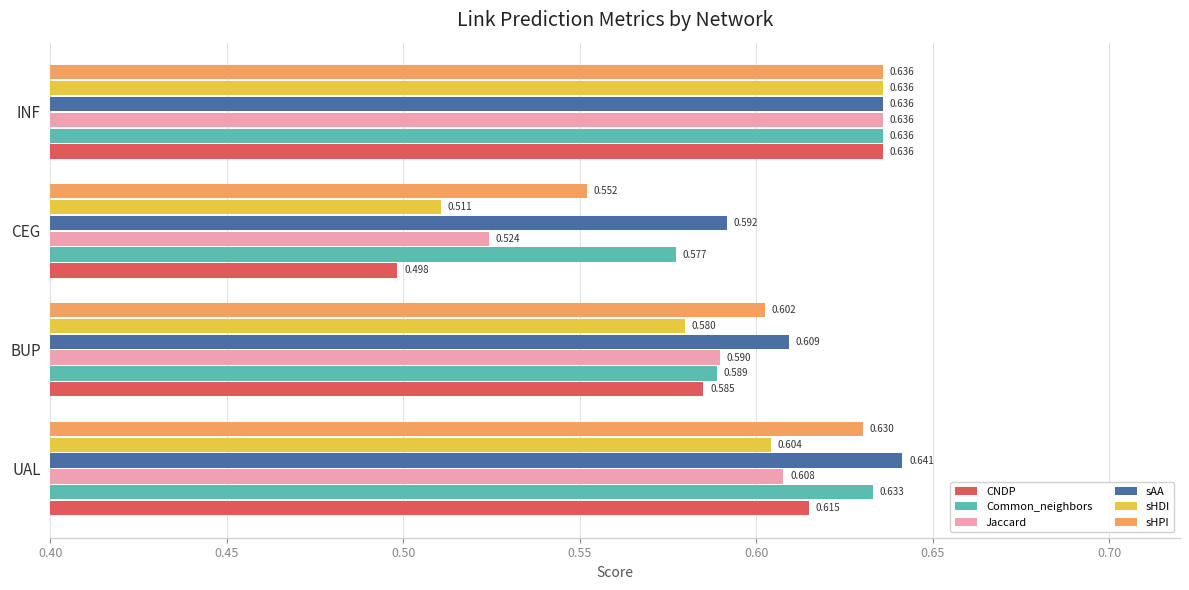

Between BUP and CEG, which series saw the biggest shift?

CNDP